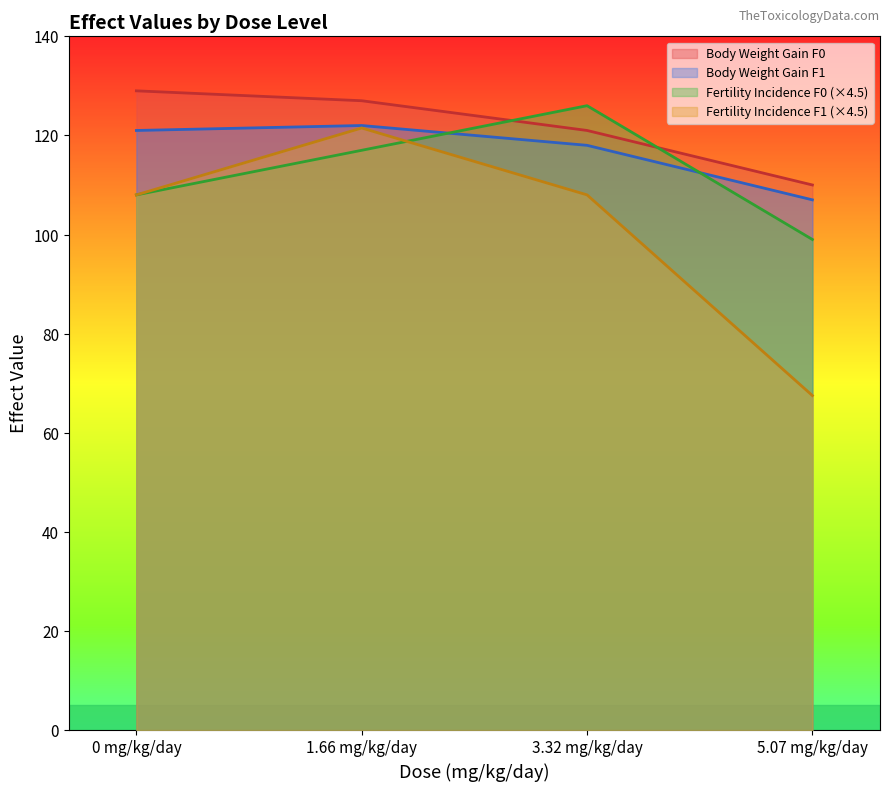

The value of Body Weight Gain F1 at 1.66 mg/kg/day is 122.0. True or false?

True